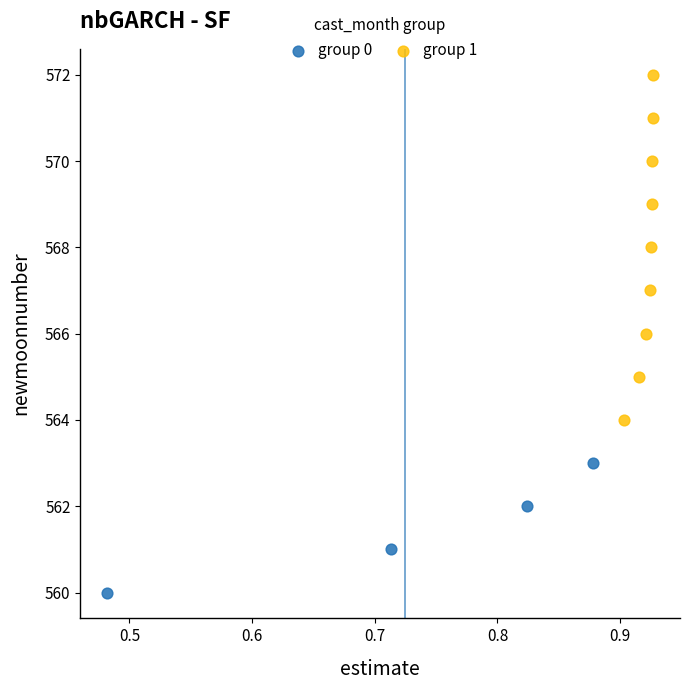

Which series contains the lowest Y value?

group 0